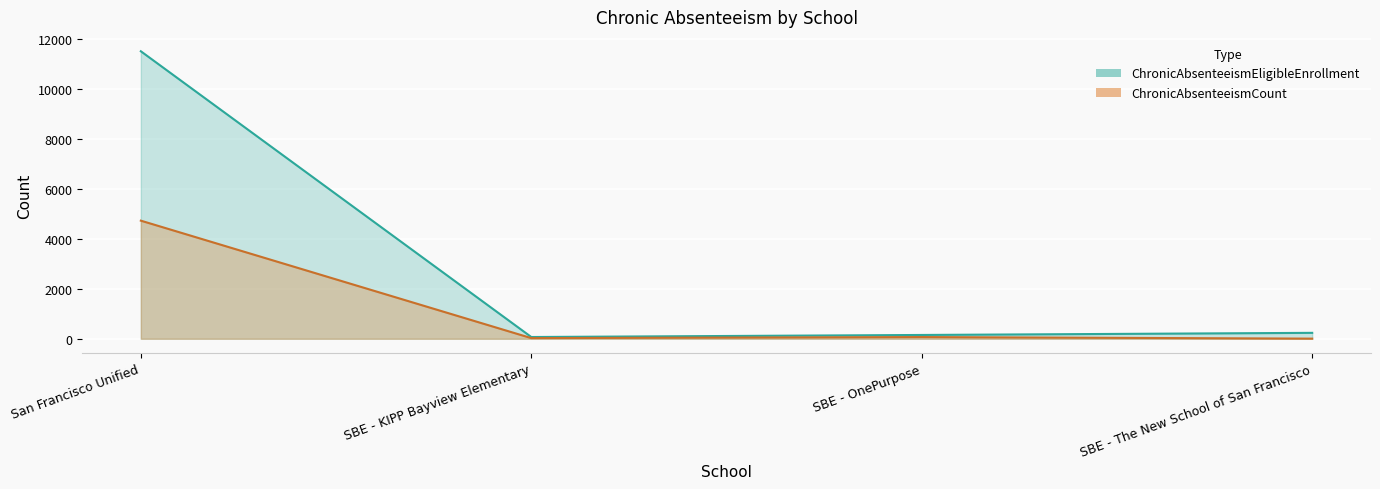

What is the sum of the ChronicAbsenteeismCount values at SBE - KIPP Bayview Elementary and San Francisco Unified?

4753